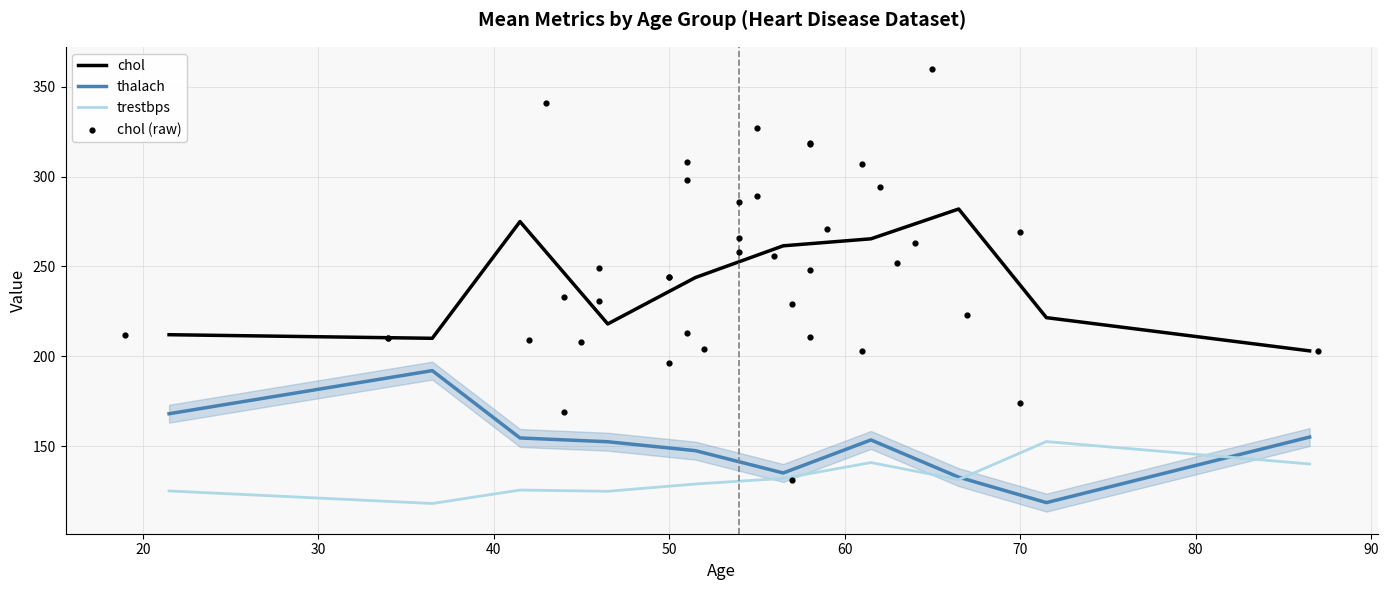

Which series reaches the minimum Y coordinate?

trestbps